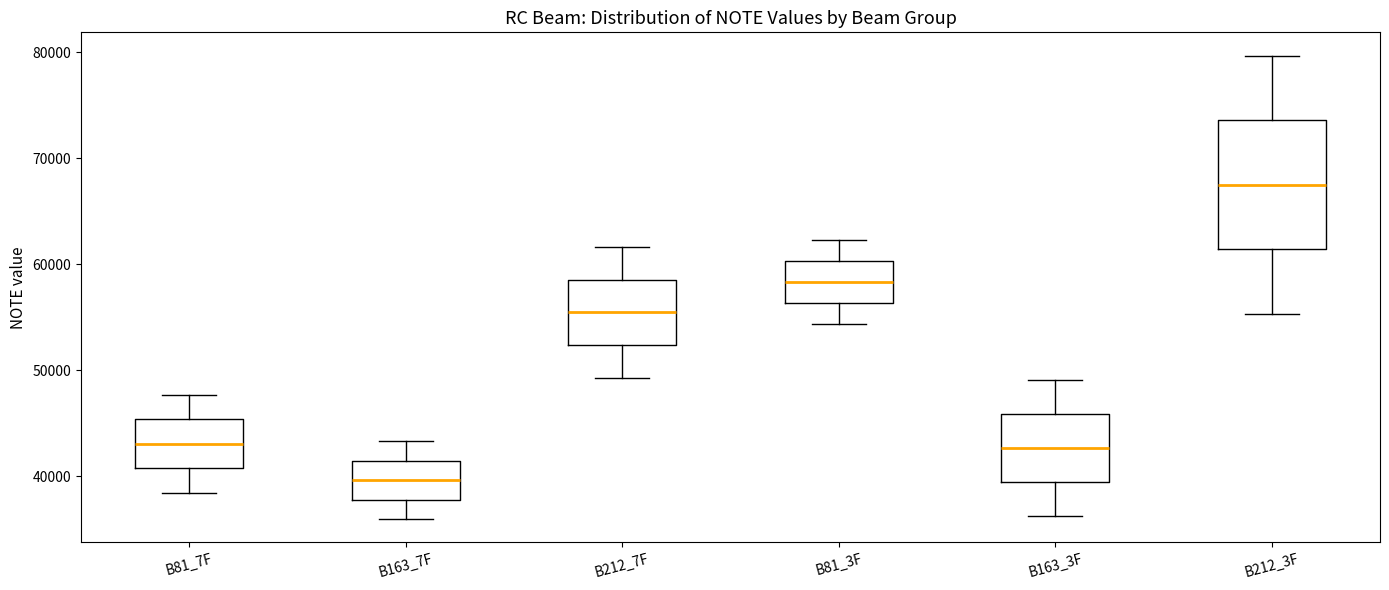

Reading left to right, read every box against the y-axis: the position of its median line, the range the box covers, and the ends of its whiskers. The values are not printed on the chart, so give them approximately, as read against the axis.

B81_7F: median 43000, box 41000 to 45000, whiskers 38000 to 48000
B163_7F: median 40000, box 38000 to 41000, whiskers 36000 to 43000
B212_7F: median 55000, box 52000 to 59000, whiskers 49000 to 62000
B81_3F: median 58000, box 56000 to 60000, whiskers 54000 to 62000
B163_3F: median 43000, box 39000 to 46000, whiskers 36000 to 49000
B212_3F: median 68000, box 61000 to 74000, whiskers 55000 to 80000